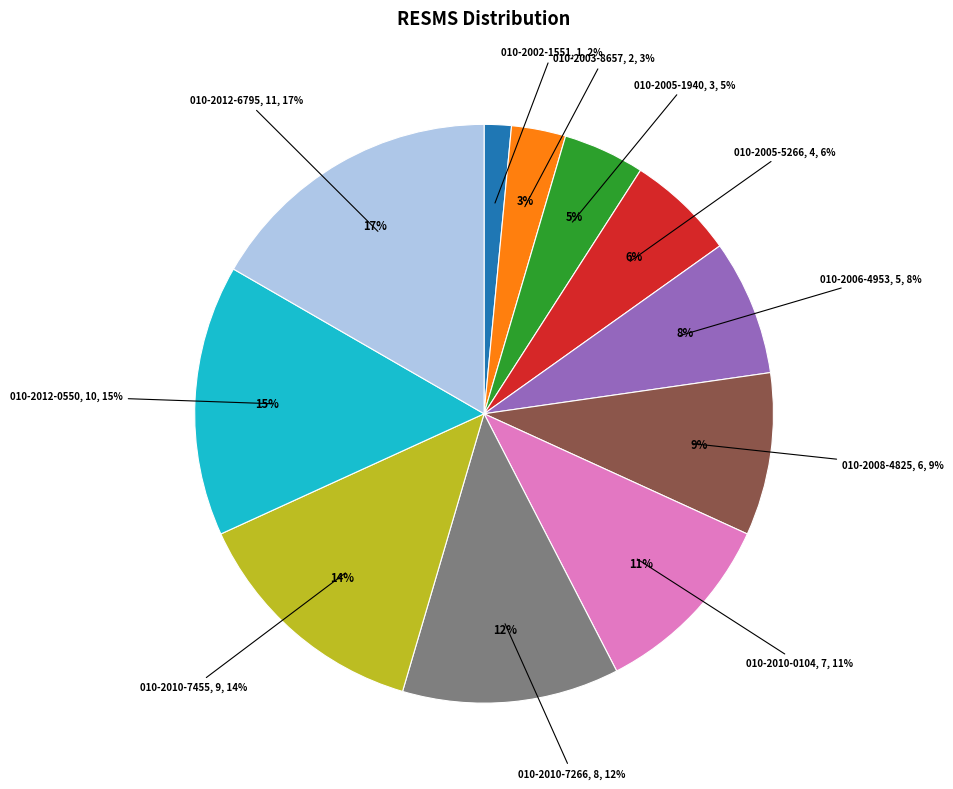

To the nearest percent, what portion does 010-2002-1551 represent?

2%